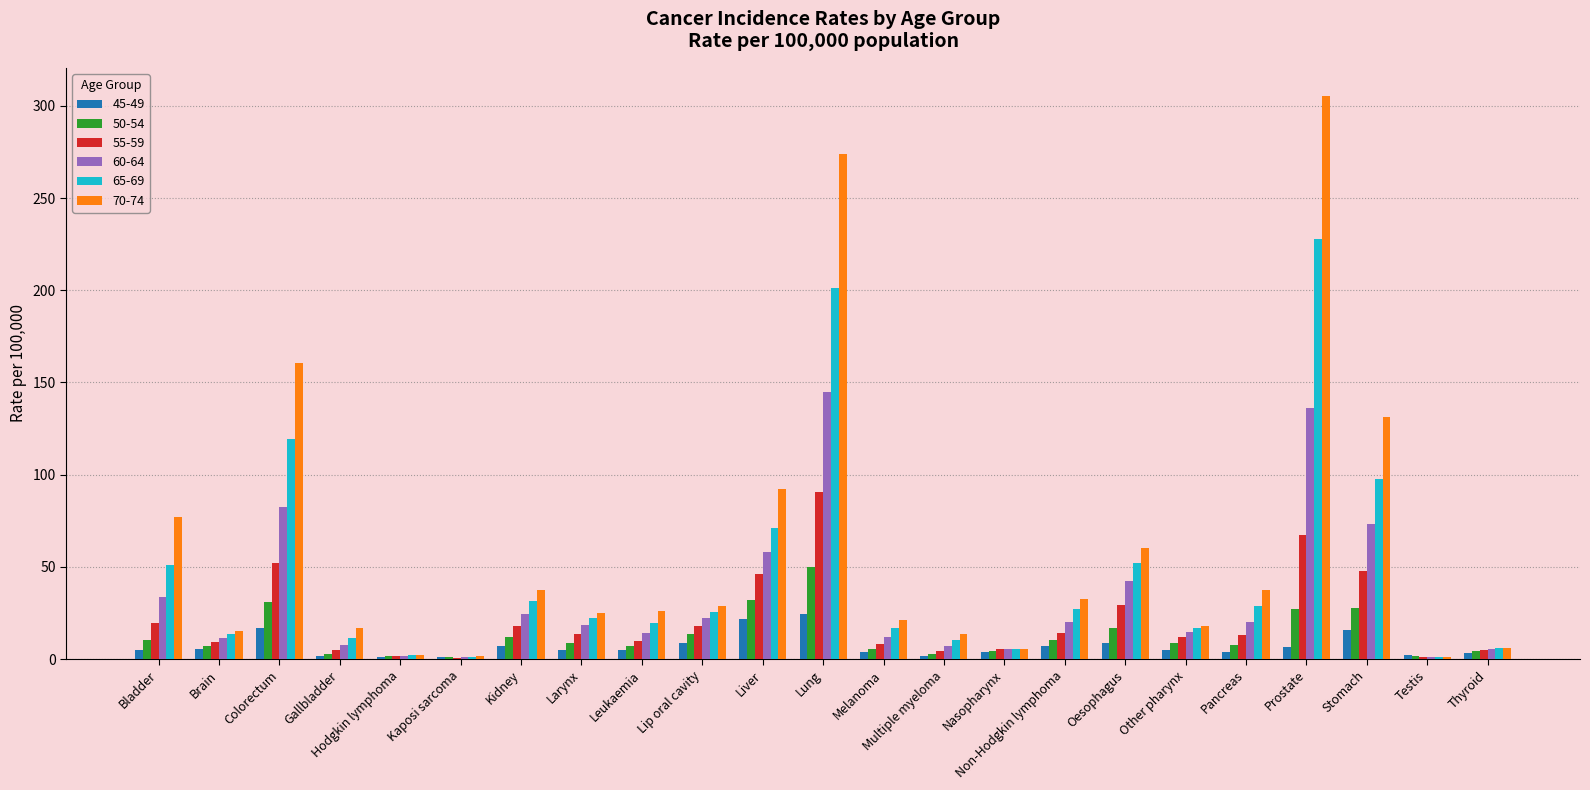

Which category has the highest value in the 70-74 series?

Prostate